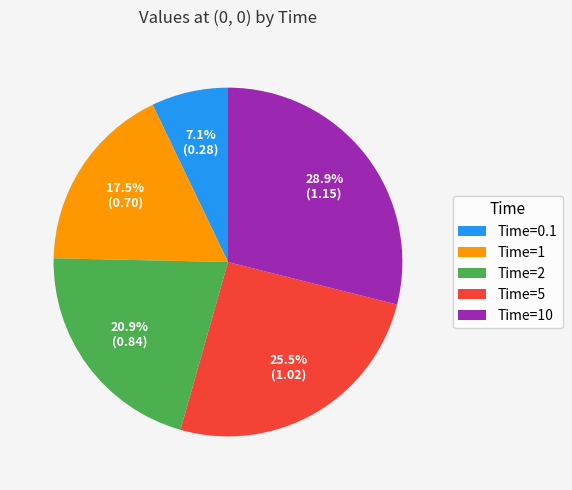

Does any single category account for the majority?

No